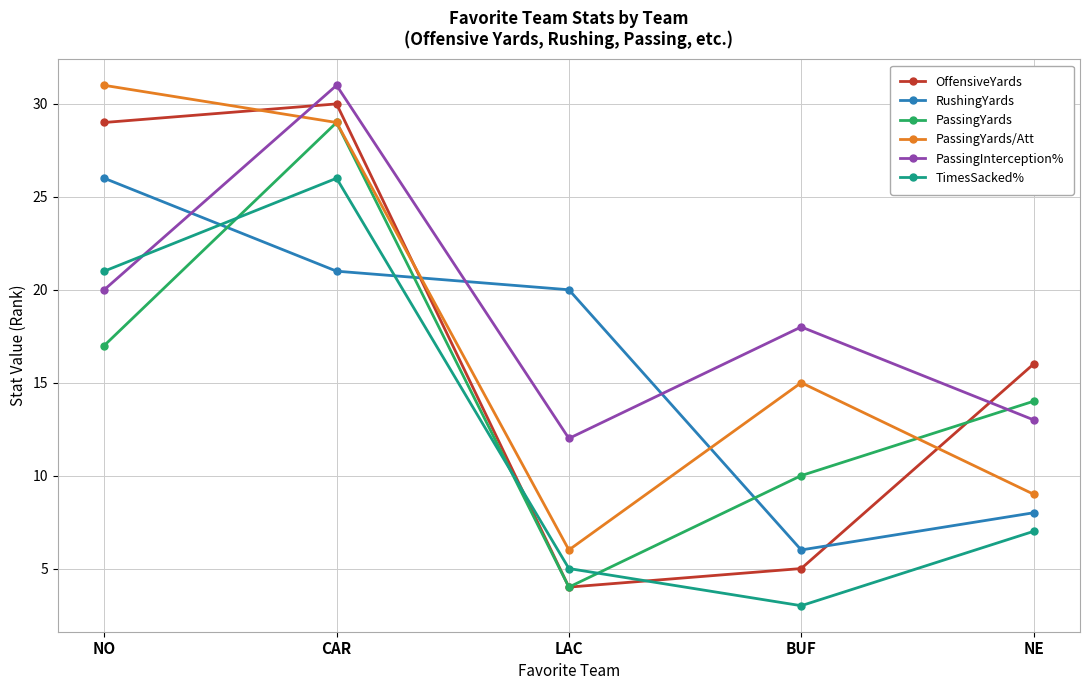

What is the label of the 4th point from the left?

BUF